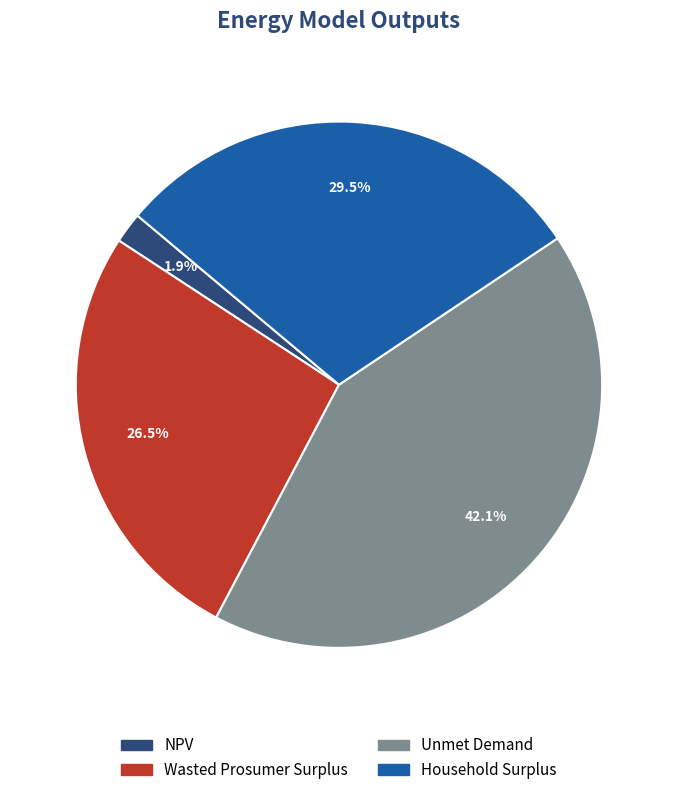

Count the number of slices in the pie.

4